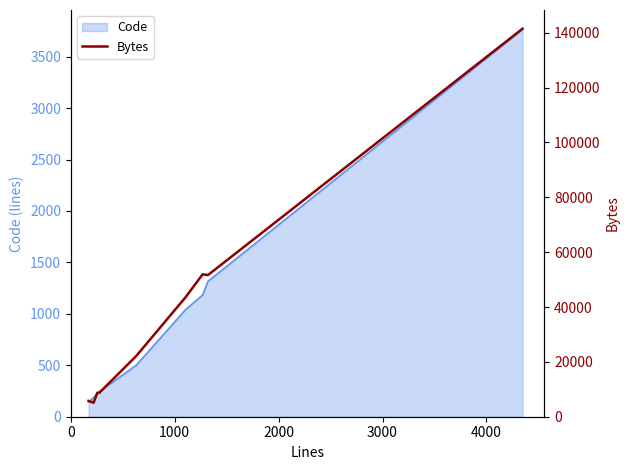

How many points are higher than both their immediate neighbors (excluding endpoints)?

2